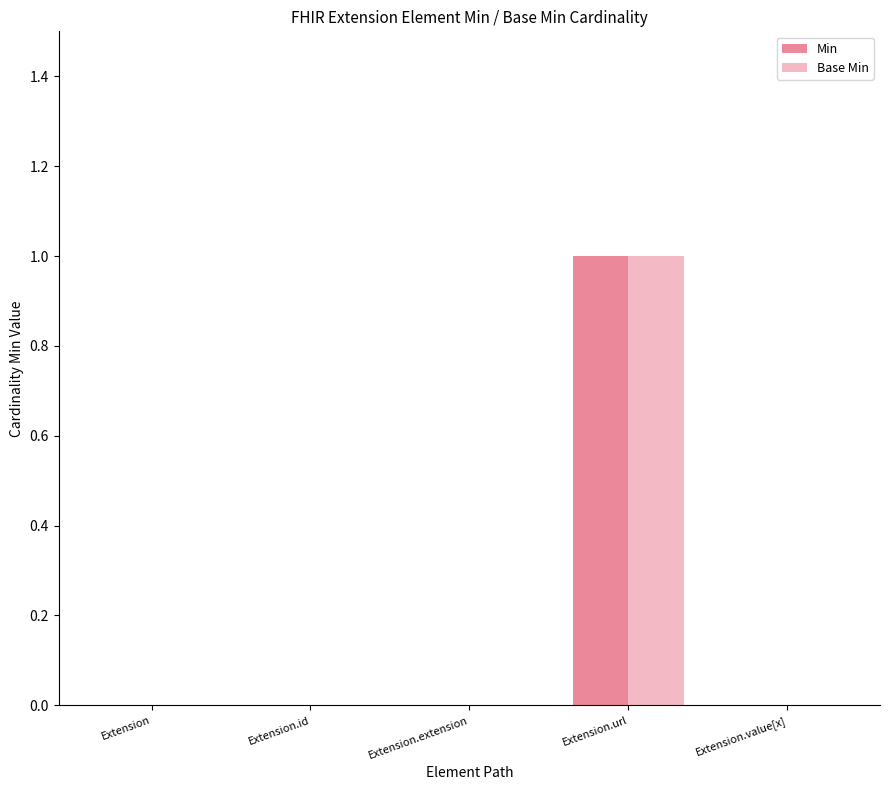

How many groups of bars are there?

5